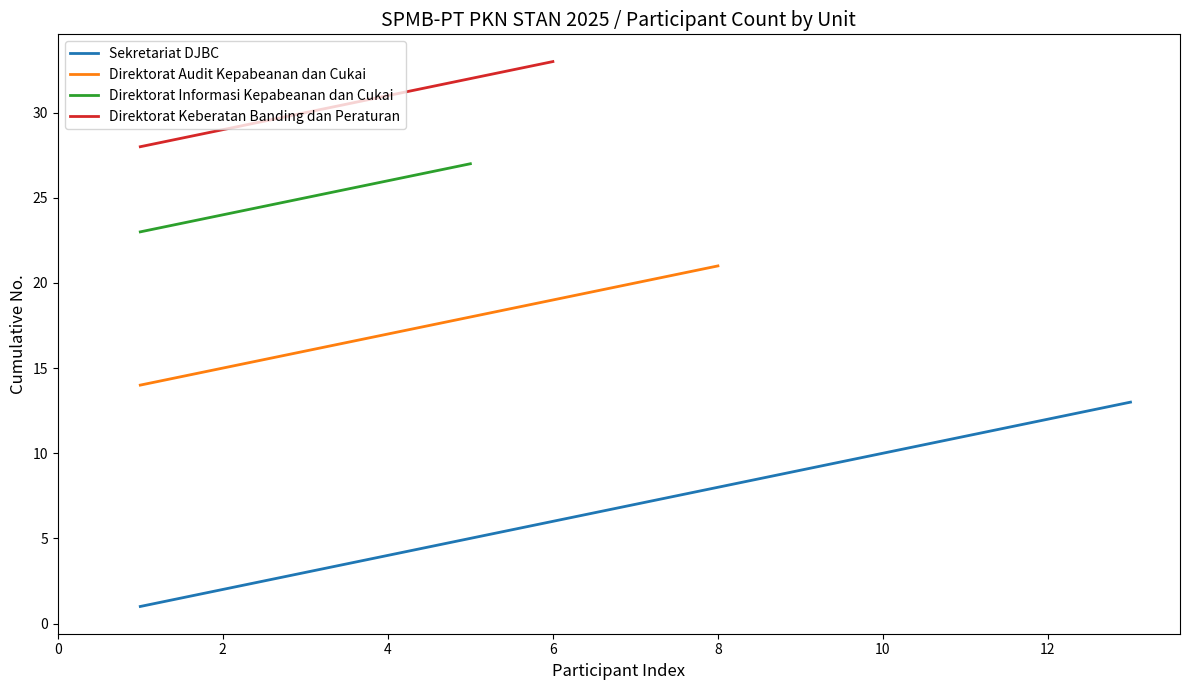

At which label is Direktorat Audit Kepabeanan dan Cukai closest to 10?

1